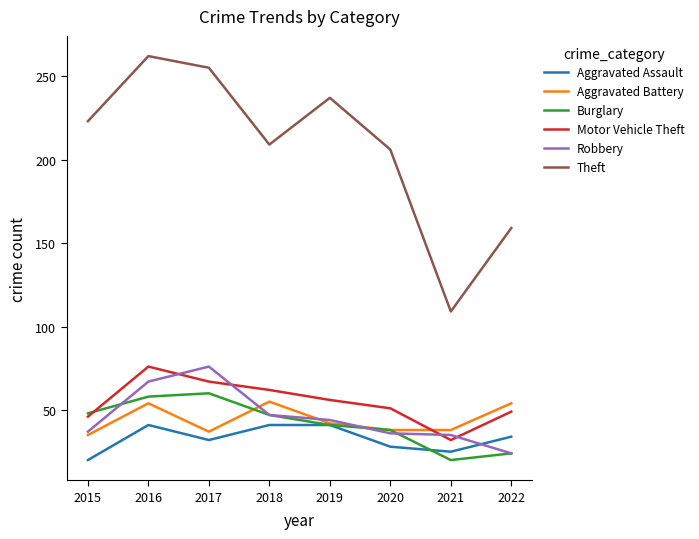

True or false: Motor Vehicle Theft and Theft cross at least once.

False